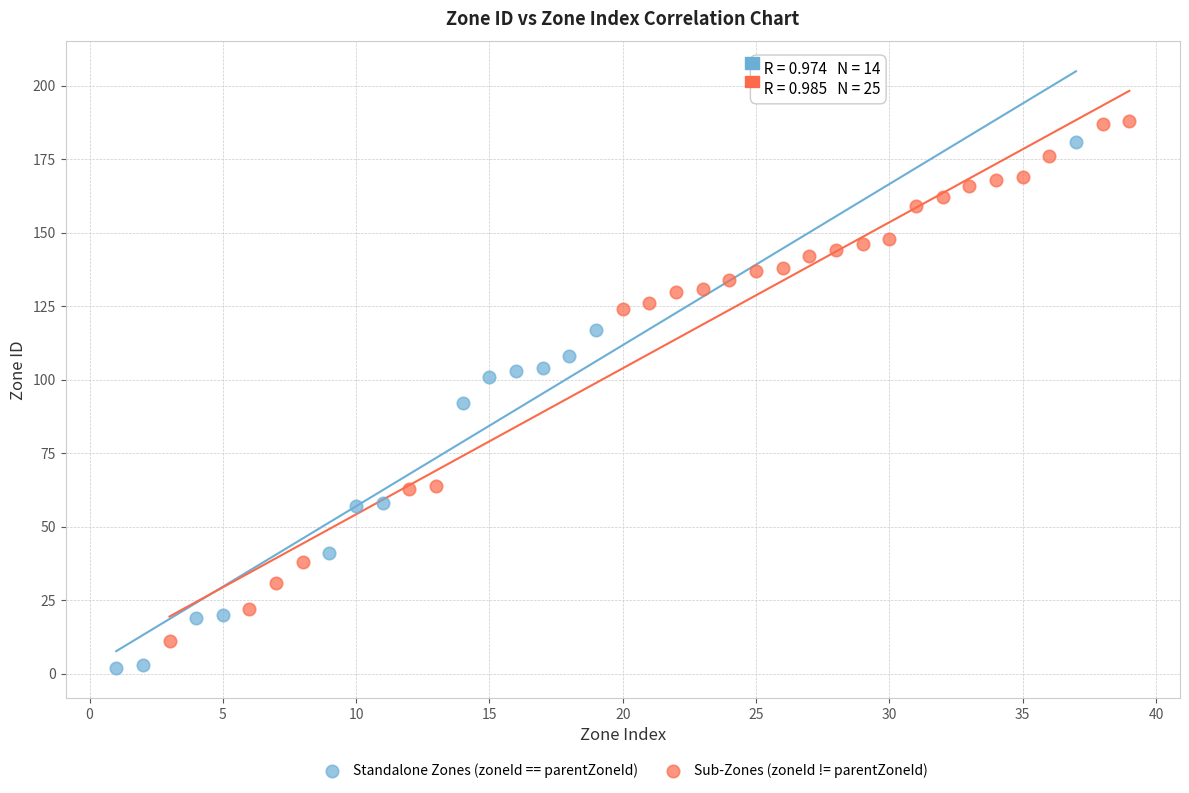

Which series reaches the minimum Y coordinate?

Standalone Zones (zoneId == parentZoneId)